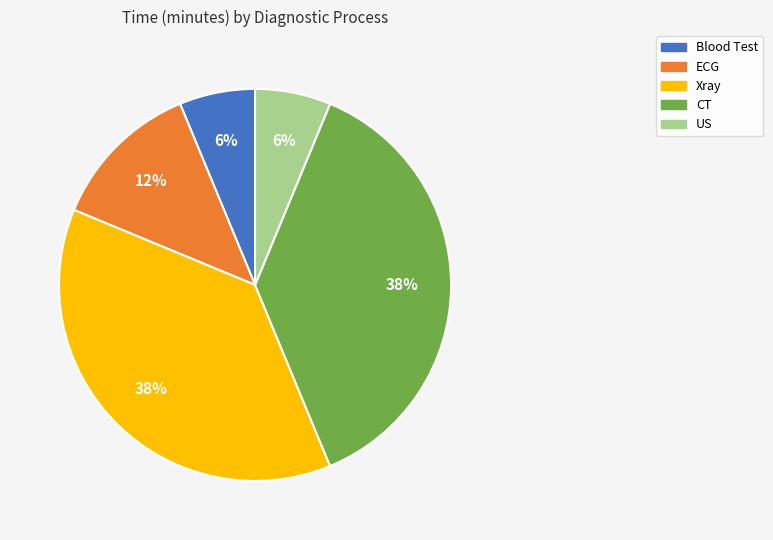

To the nearest percent, what is the combined percentage of CT and ECG?

50%